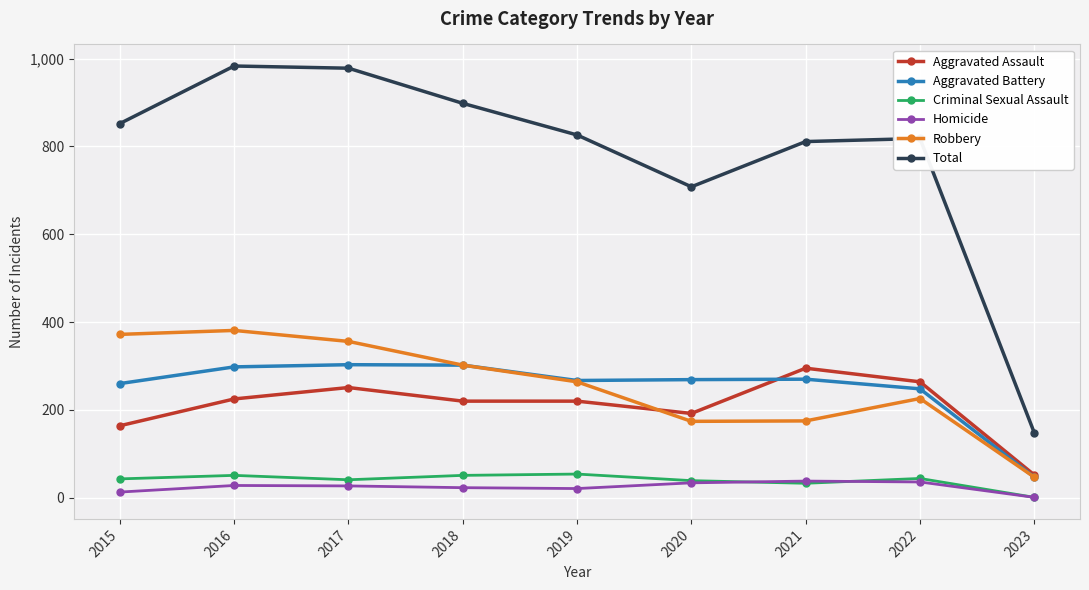

Which series has the largest range (max minus min)?

Total